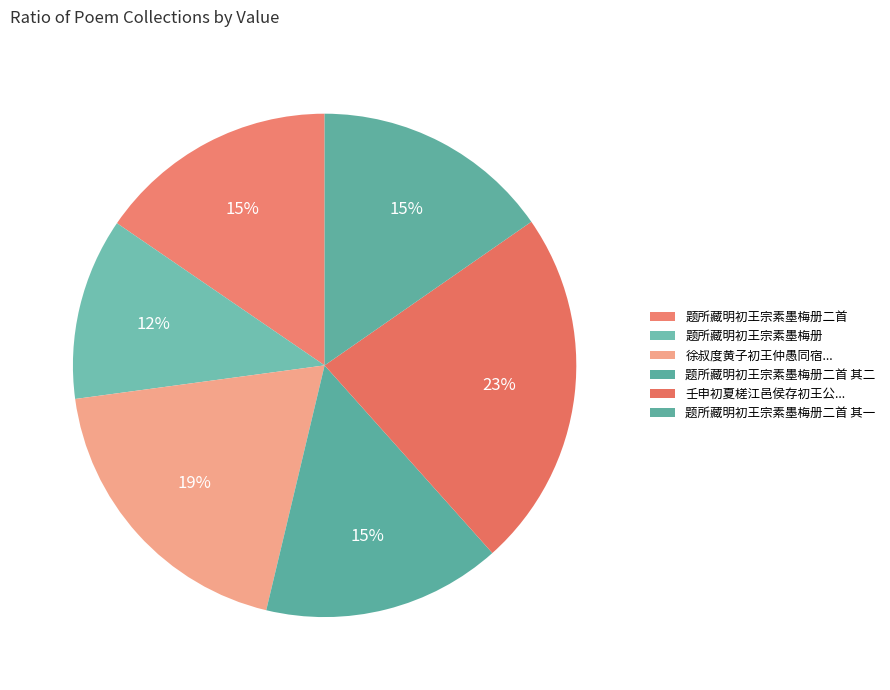

Is there a majority slice in this chart?

No